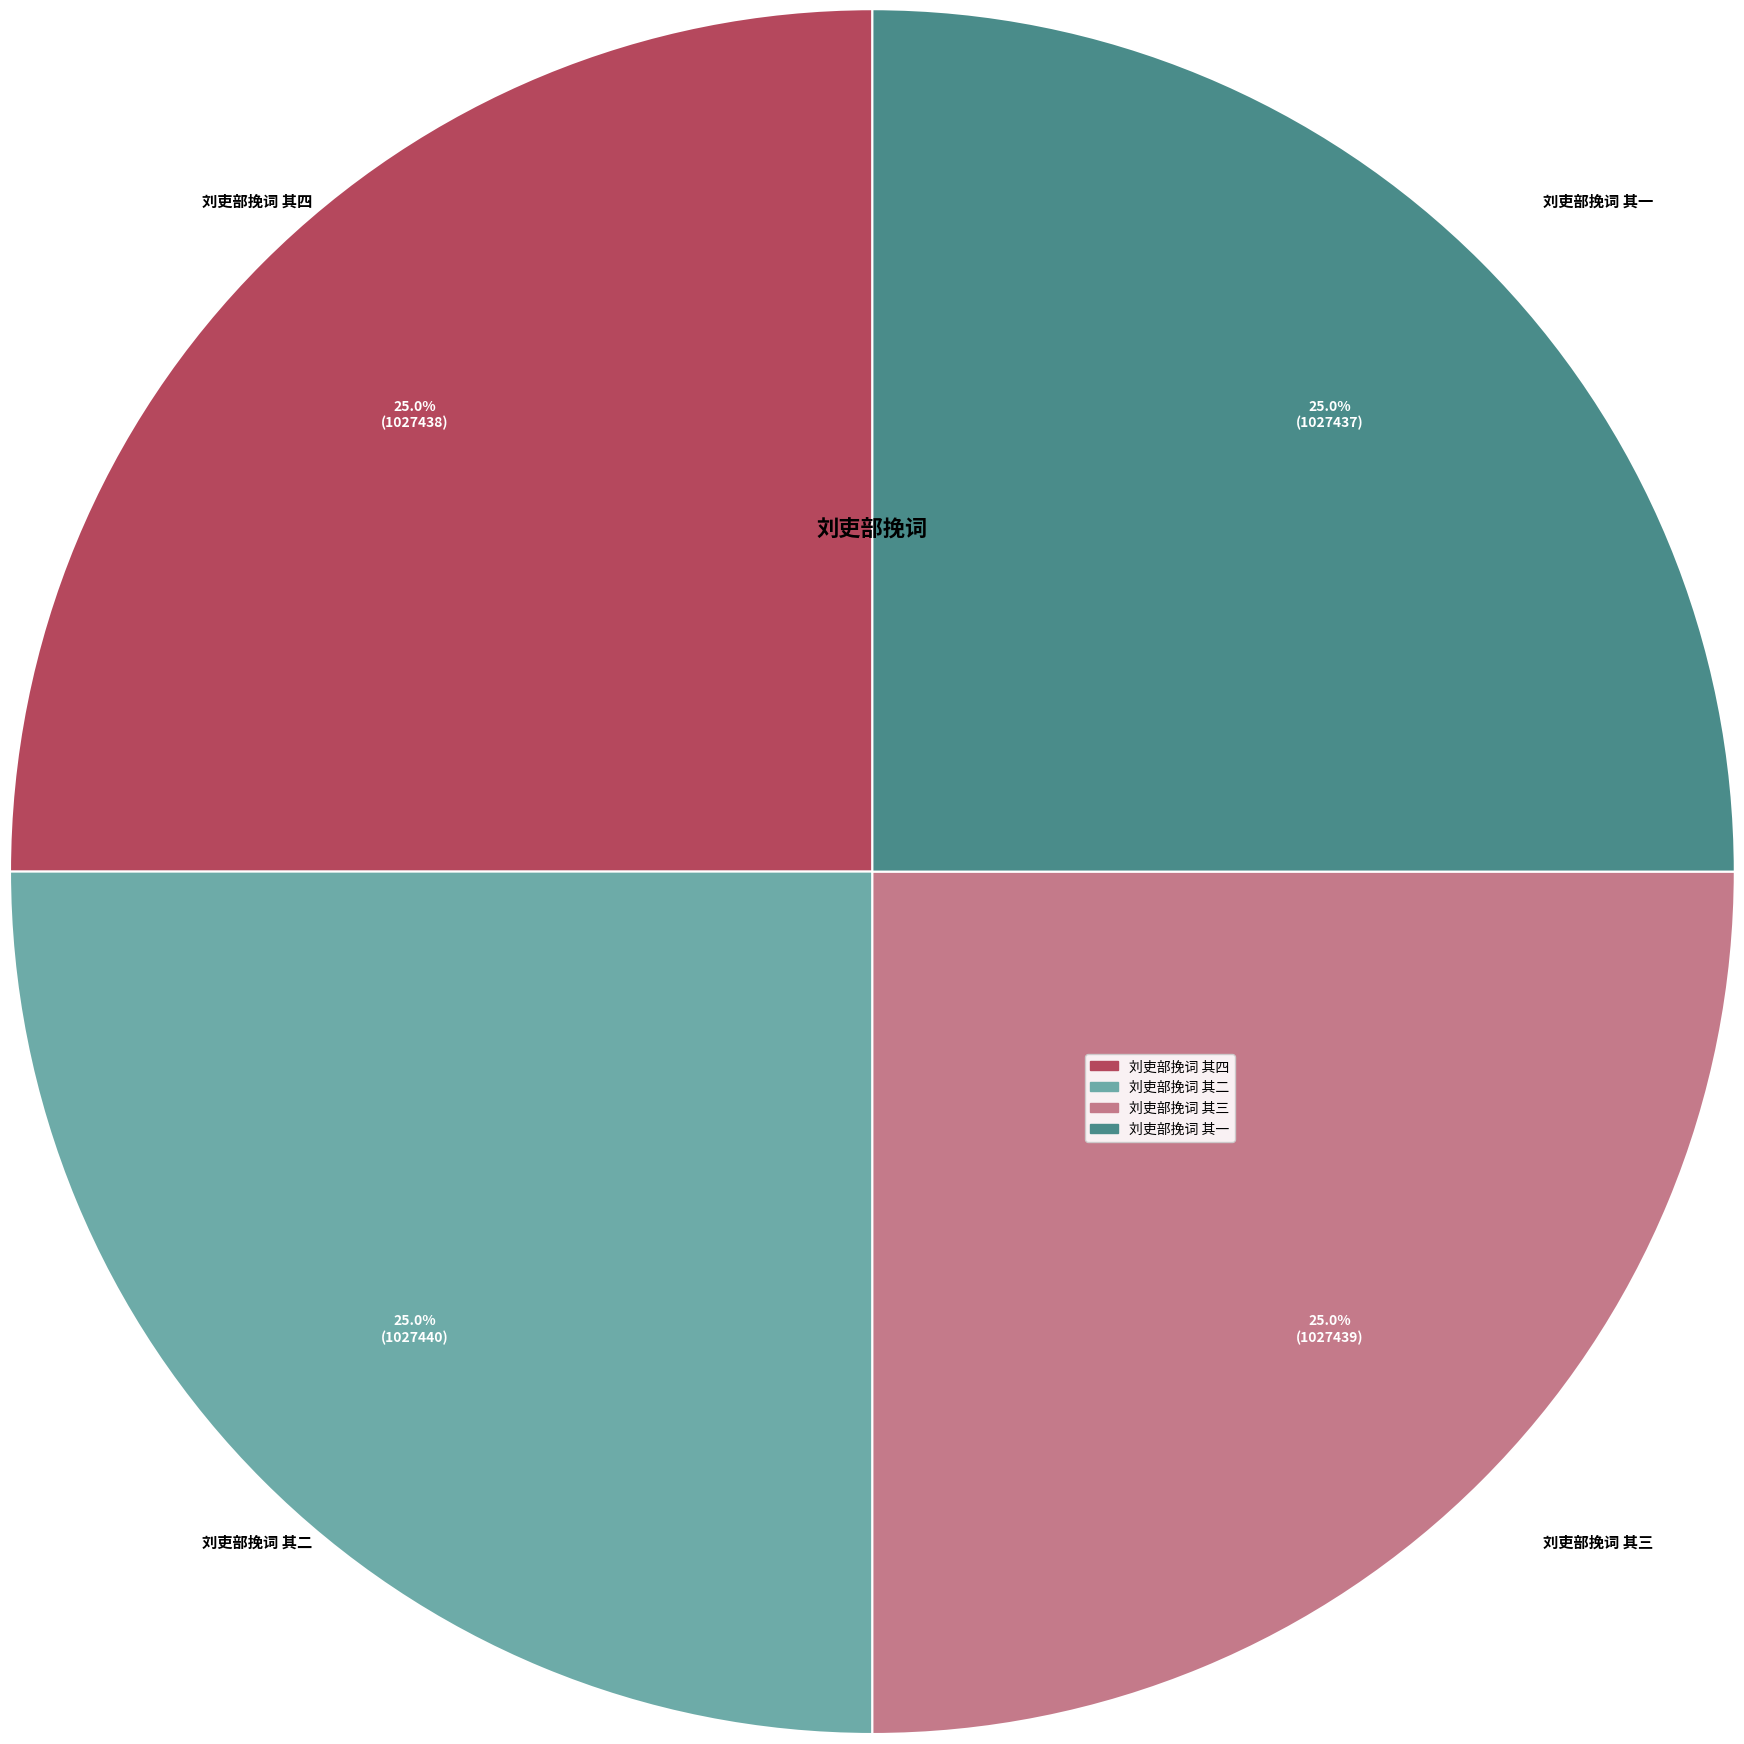

Does 刘吏部挽词 其二 represent more than half of the total?

No